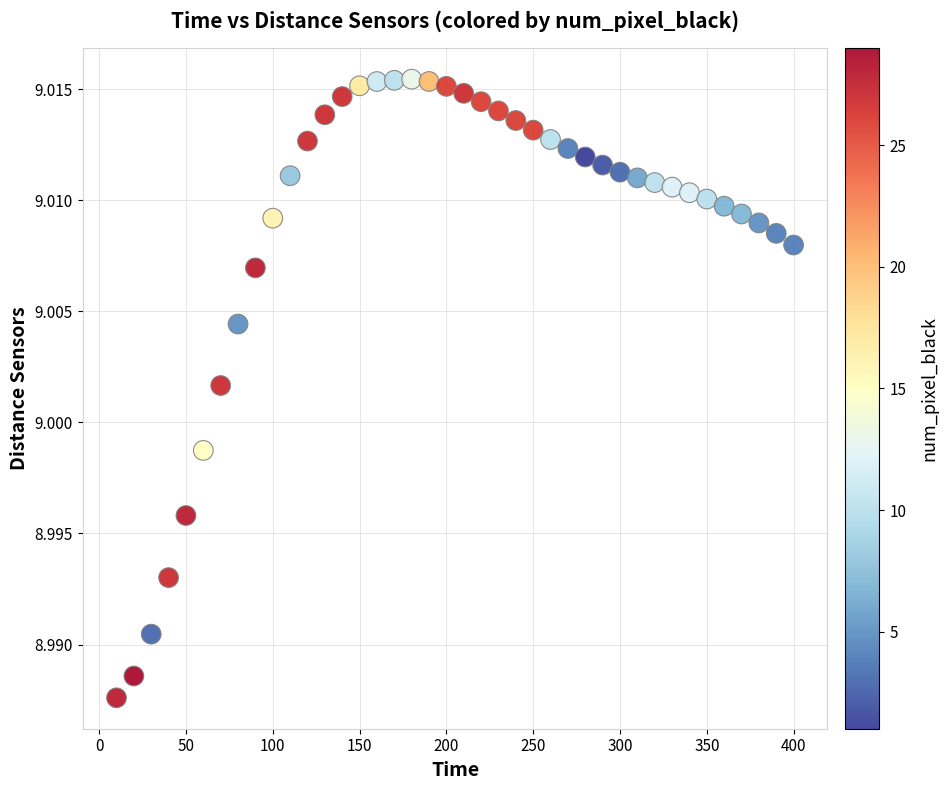

What is the range of X values (max minus min)?

390.0